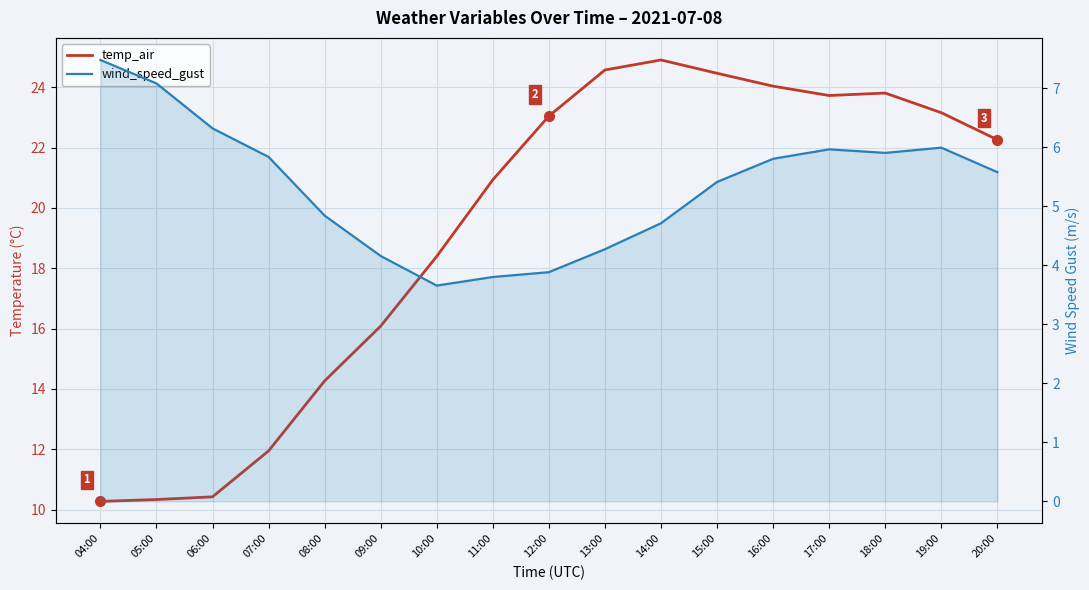

At which category does wind_speed_gust reach its first local peak?

17:00